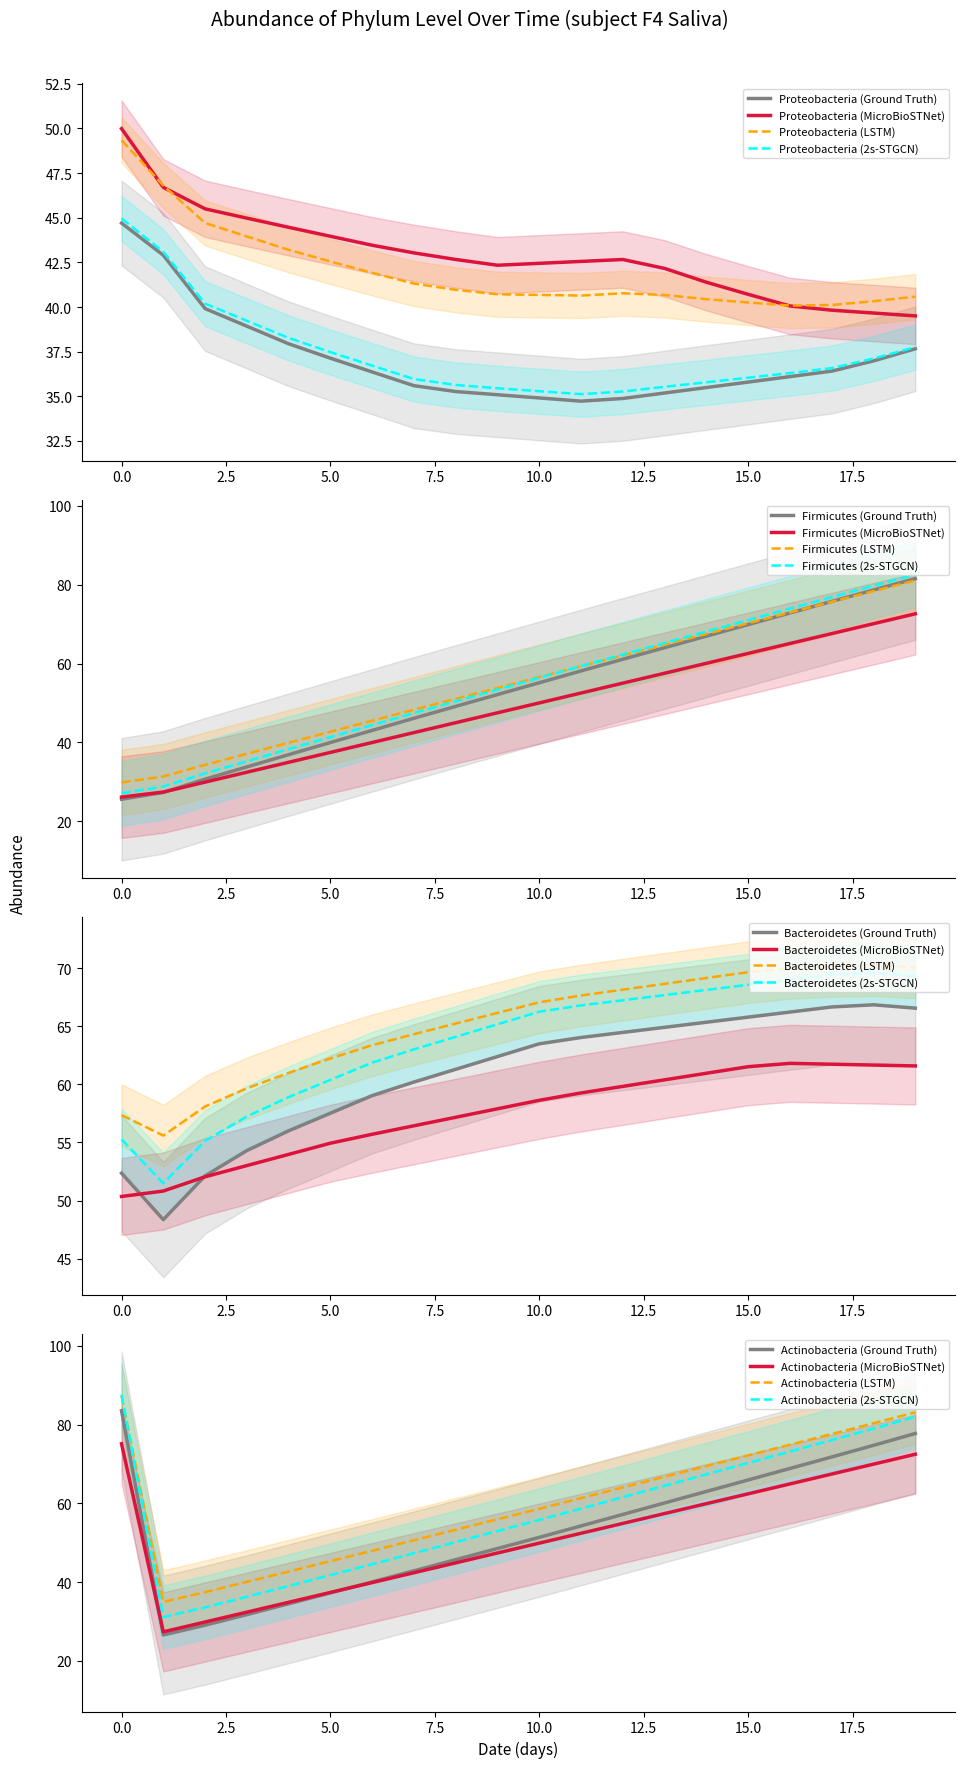

Is it true that Proteobacteria (2s-STGCN) equals 45.0 at 0.0?

True